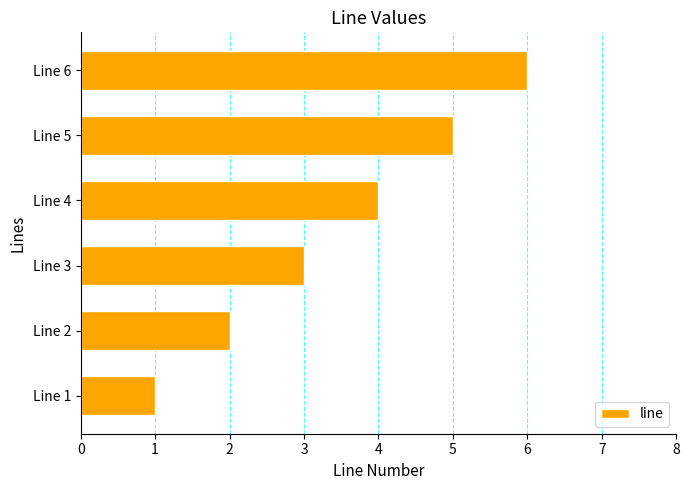

Rank the categories by value from lowest to highest.

Line 1, Line 2, Line 3, Line 4, Line 5, Line 6